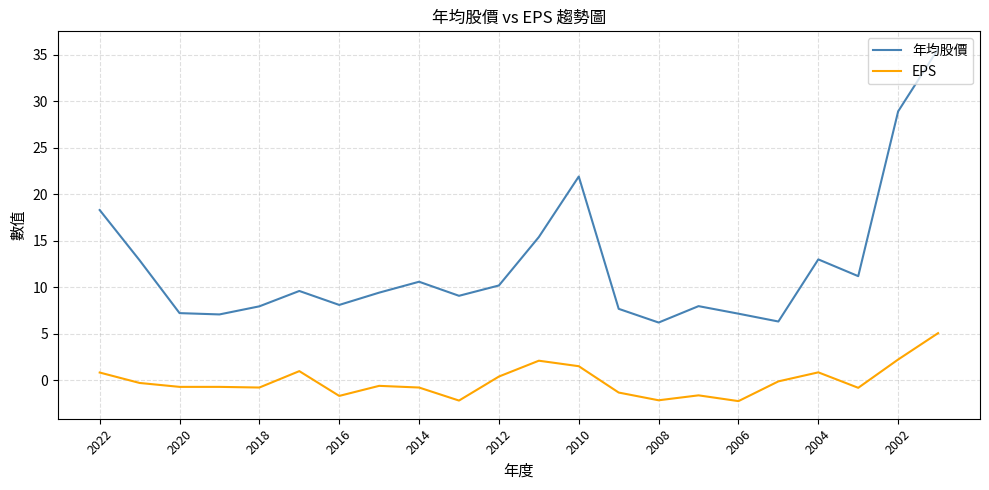

What is the difference between the maximum and minimum values in the 年均股價 series?

29.4